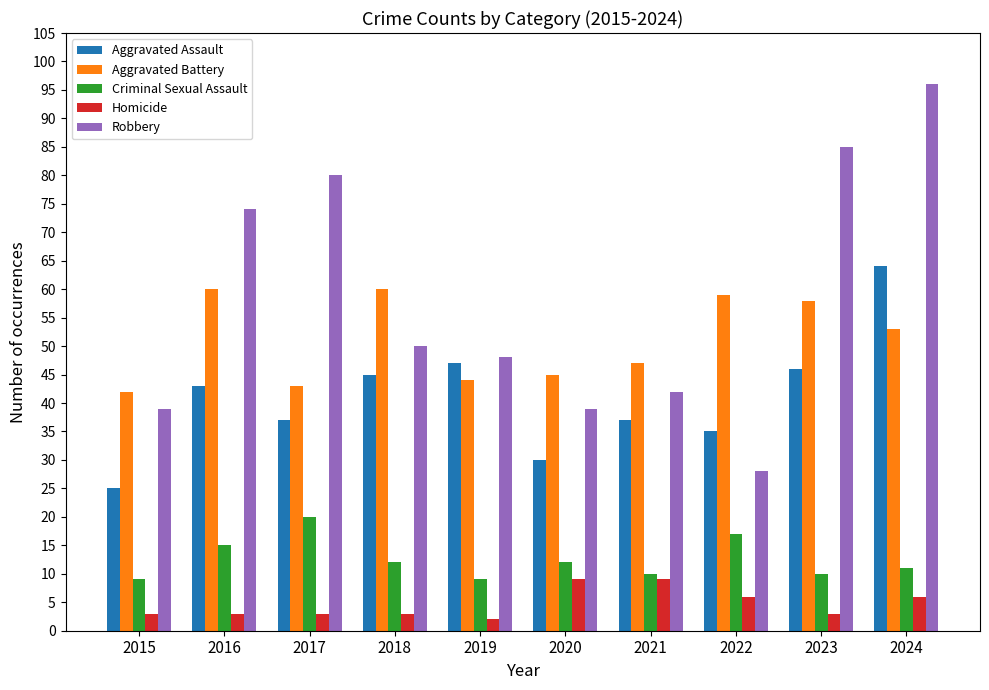

What is the value of the Criminal Sexual Assault bar at the 8th from the left?

17